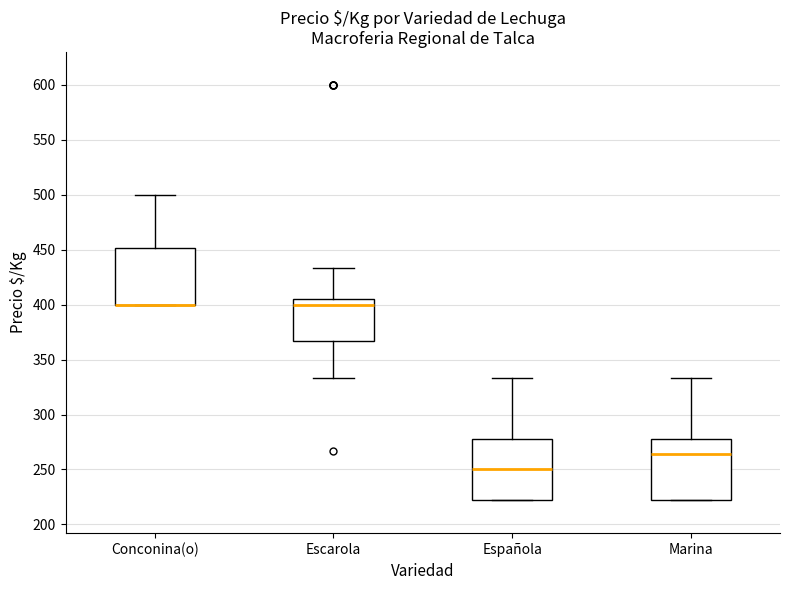

Reading left to right, transcribe this box plot: for each box, give where its median line is, the range the box spans, and where its two whiskers end, as read against the y-axis. The values are not printed on the chart, so give them approximately, as read against the axis.

Conconina(o): median 400 (drawn on the box's lower edge), box 400 to 450, whiskers 400 to 500
Escarola: median 400, box 365 to 405, whiskers 335 to 435
Española: median 250, box 220 to 280, whiskers 220 to 335
Marina: median 265, box 220 to 280, whiskers 220 to 335